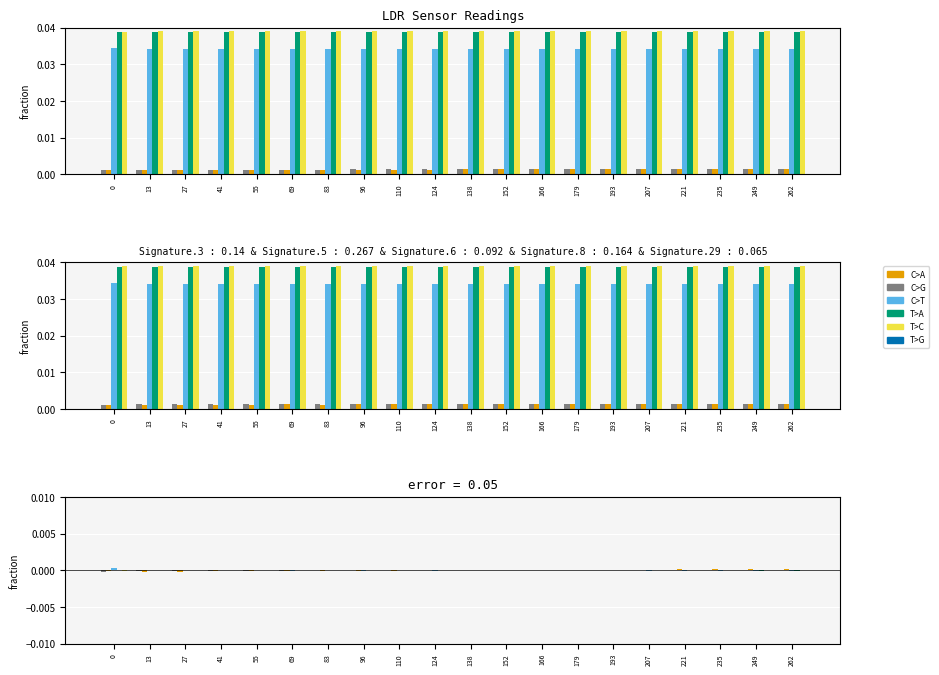

Rank the categories by LDR1 value from lowest to highest.

0, 13, 69, 27, 41, 55, 83, 96, 110, 193, 207, 166, 179, 221, 235, 249, 262, 124, 152, 138